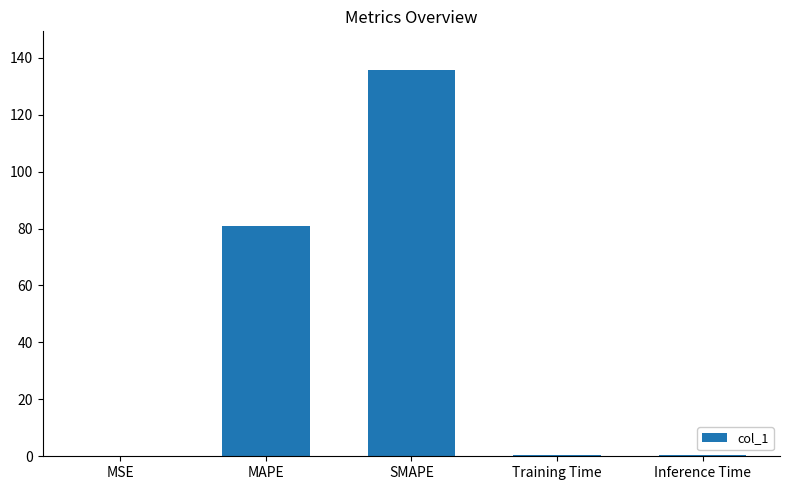

True or false: the data shows 129.0 at MAPE.

False